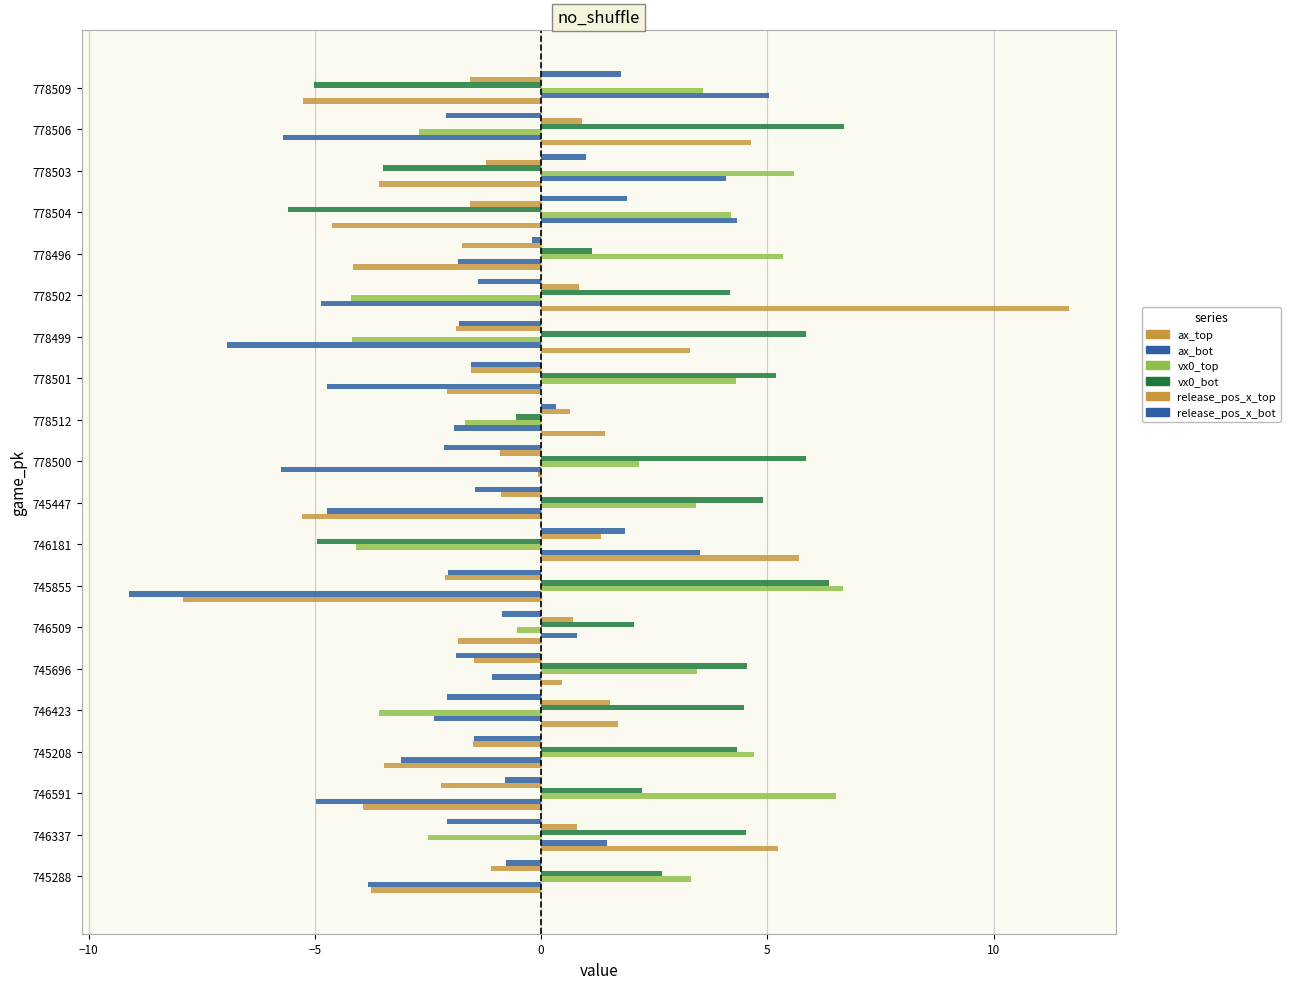

Which series has the largest total across all categories?

vx0_bot